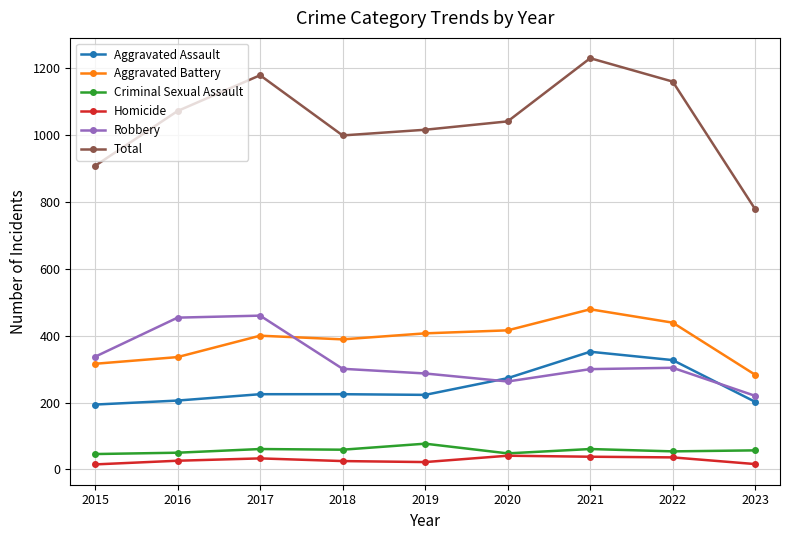

Is the value of Homicide at 2016 greater than the value of Aggravated Battery at 2019?

No